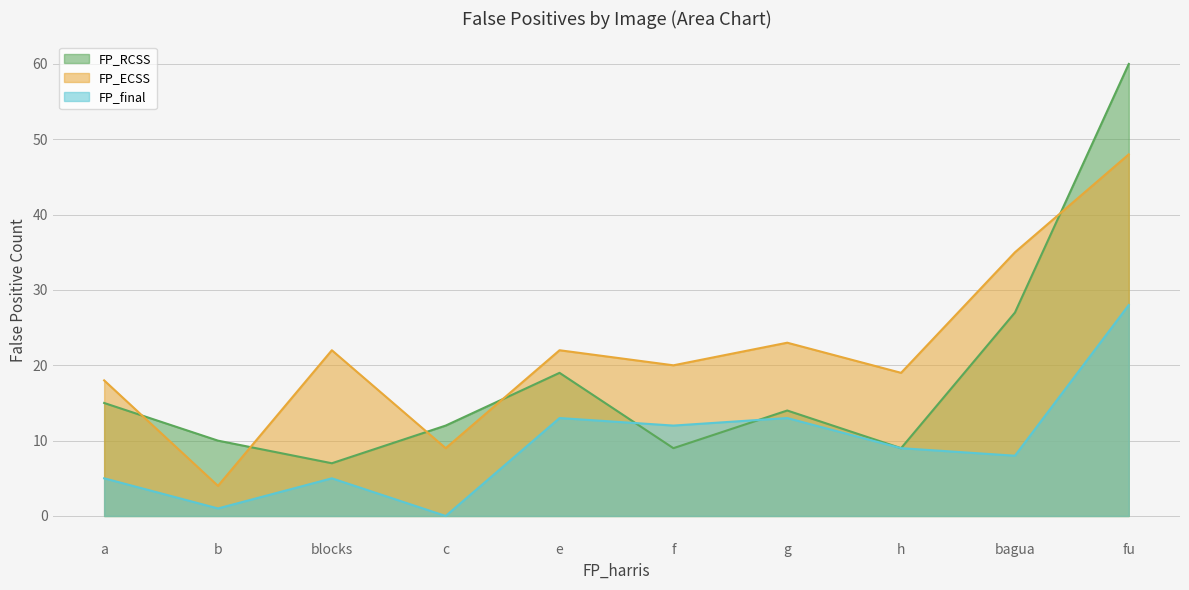

Which series has the largest range (max minus min)?

FP_RCSS